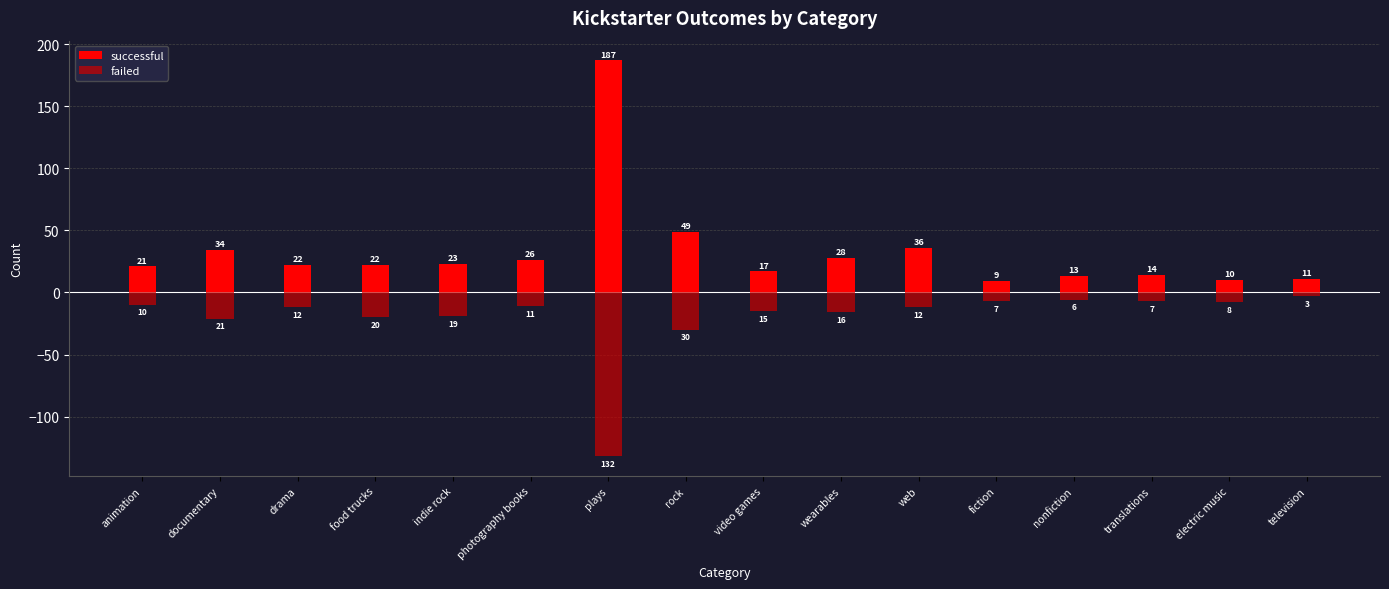

What is the average value of the failed series?

-21